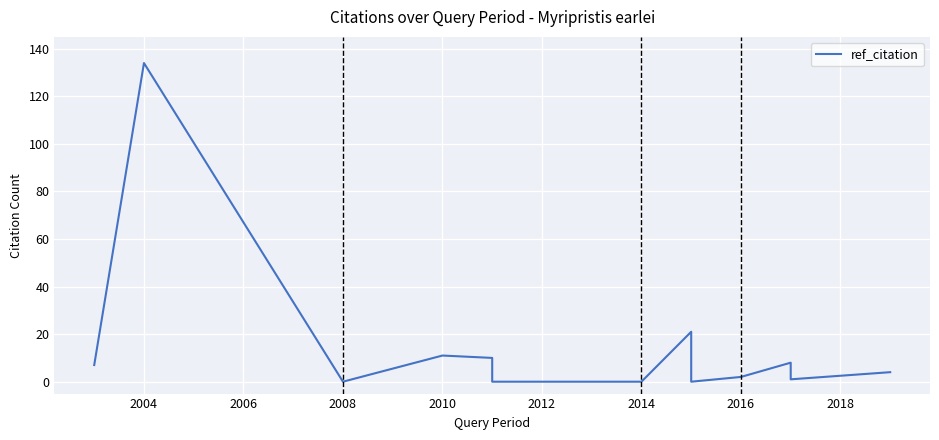

How many values are above zero?

9